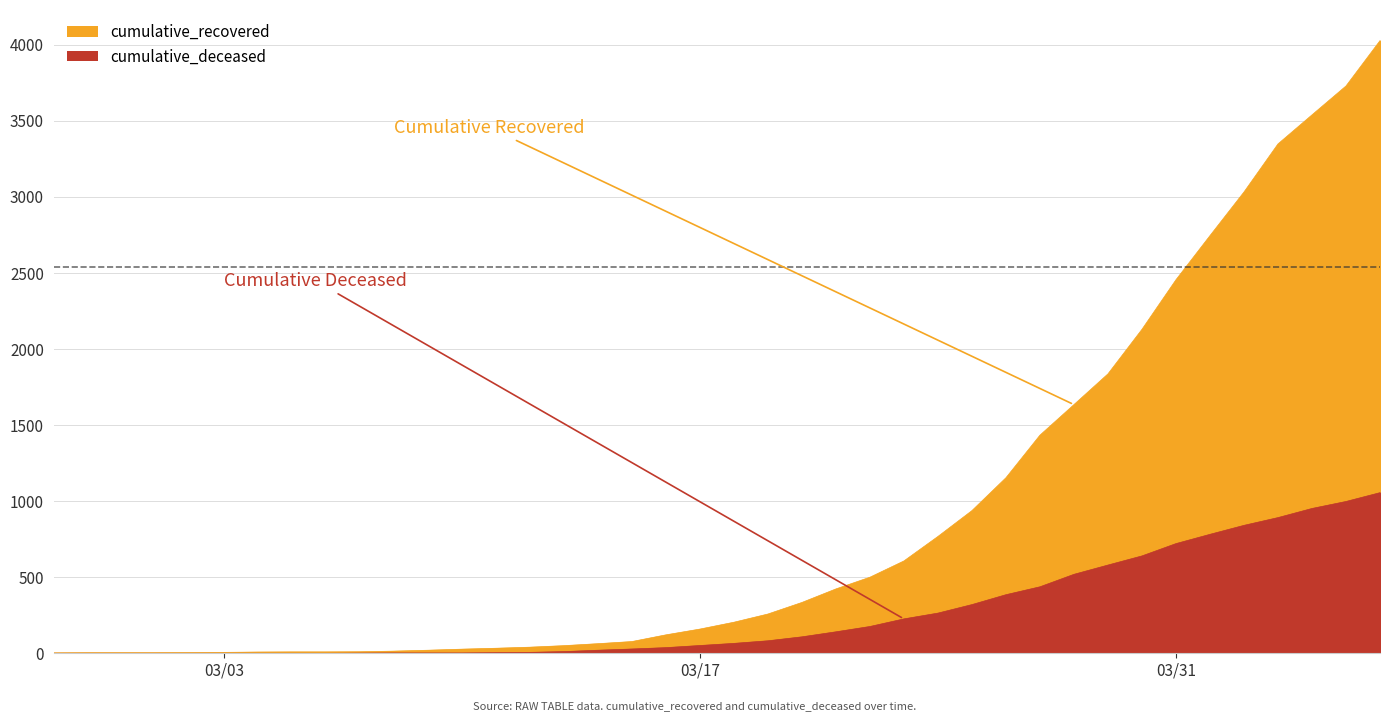

What are all the series names shown in the legend?

cumulative_recovered, cumulative_deceased